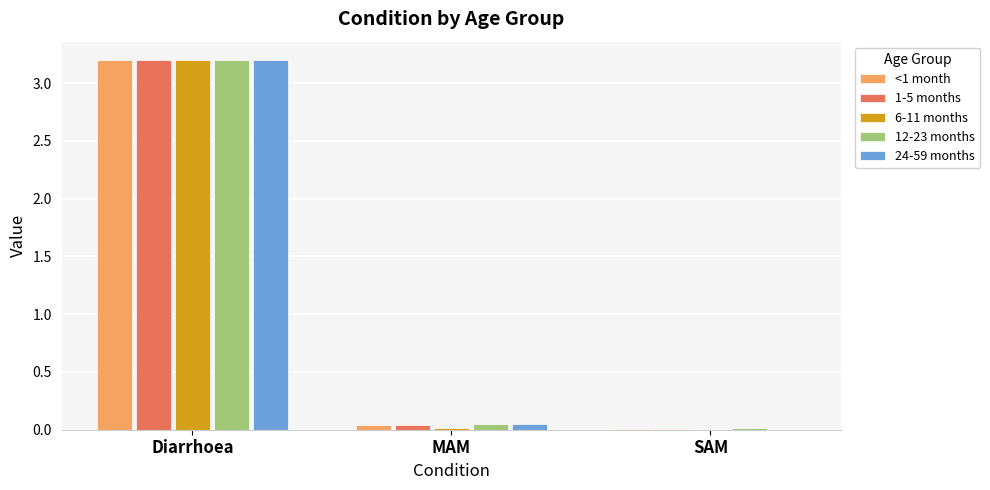

Are the bars horizontal?

No